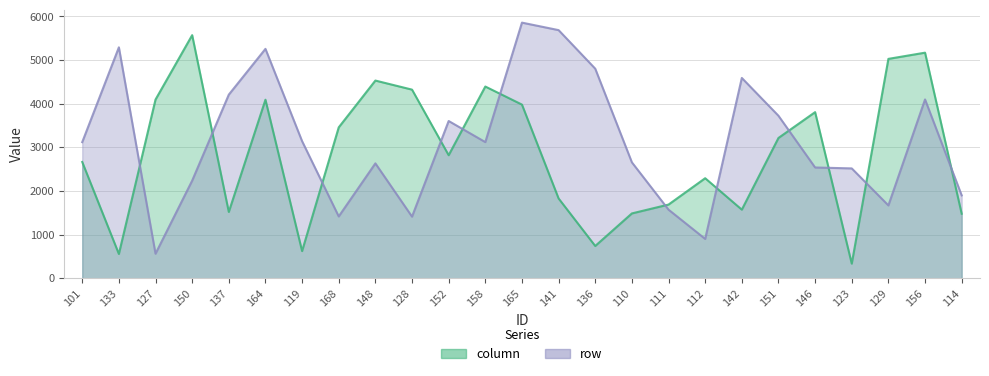

True or false: column has a value of 3214.7 at 151.

True